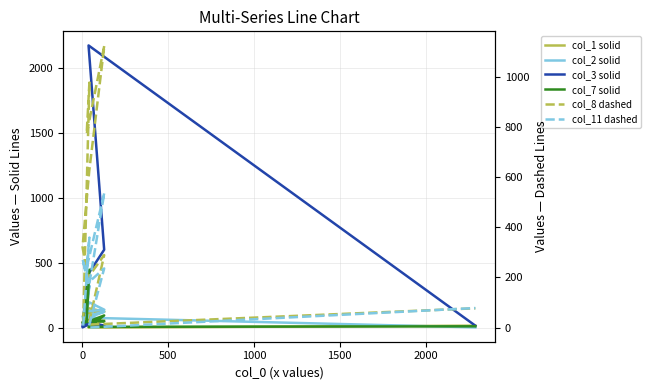

What is the average value of the col_2 solid series?

121